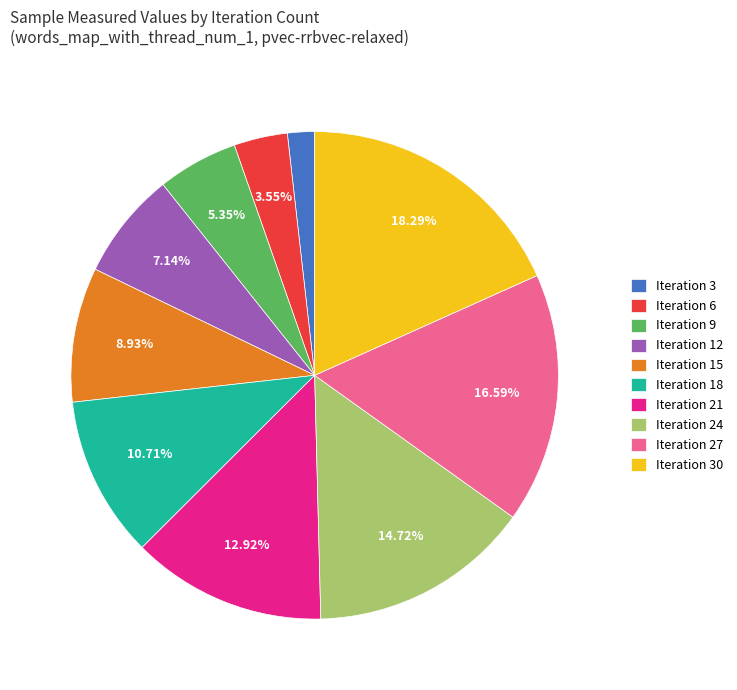

Approximately how many times larger is the value at Iteration 18 compared to Iteration 27?

0.6